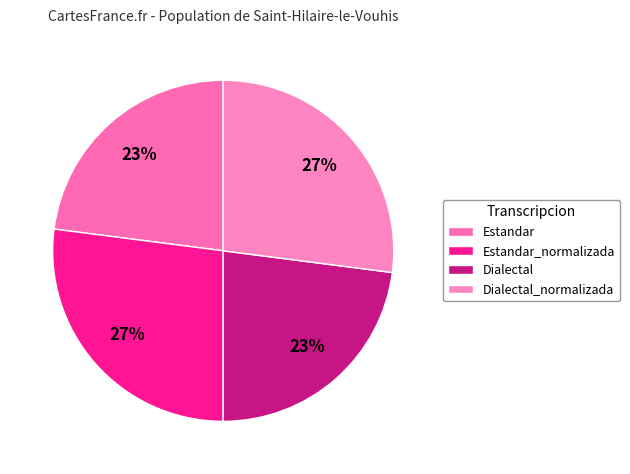

To the nearest percent, what percentage of the pie is Estandar?

23%